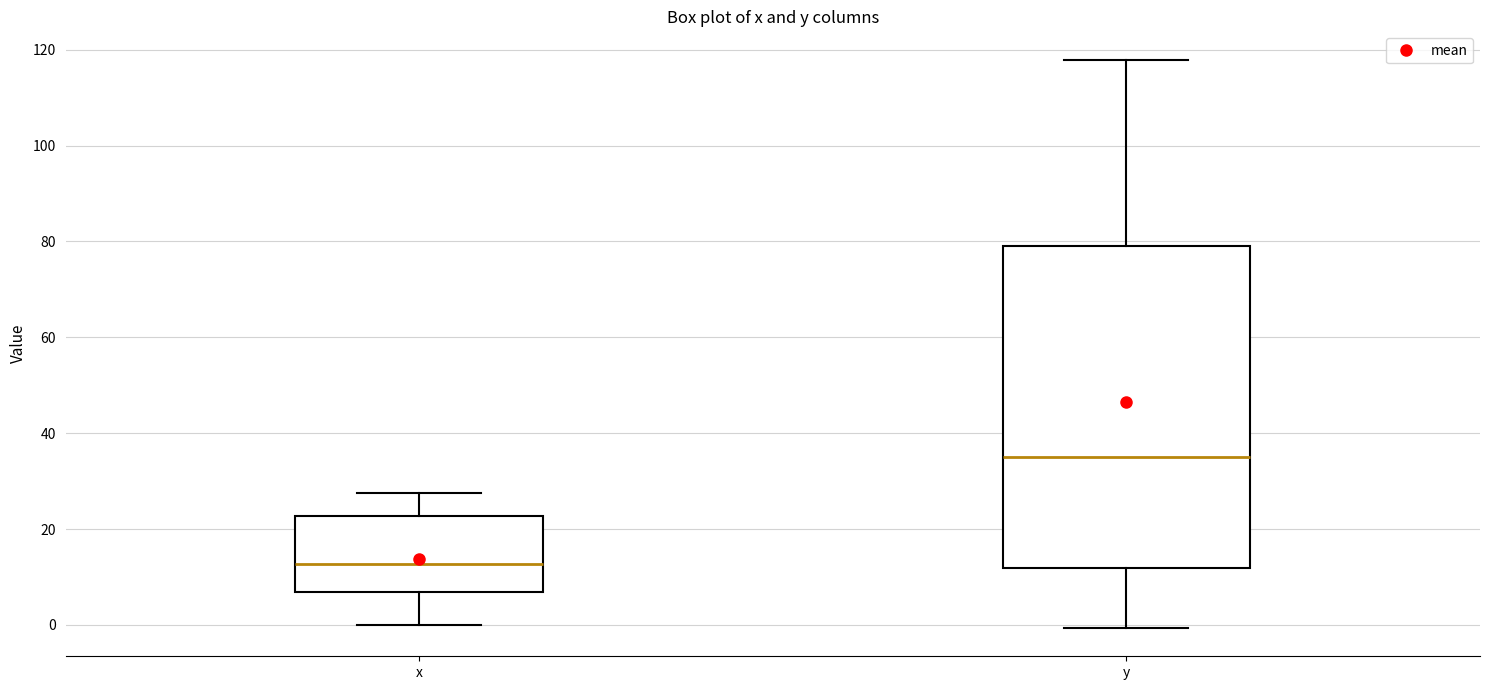

Where does the median line of the box for y sit on the y-axis? The values are not printed on the chart, so give them approximately, as read against the axis.

36